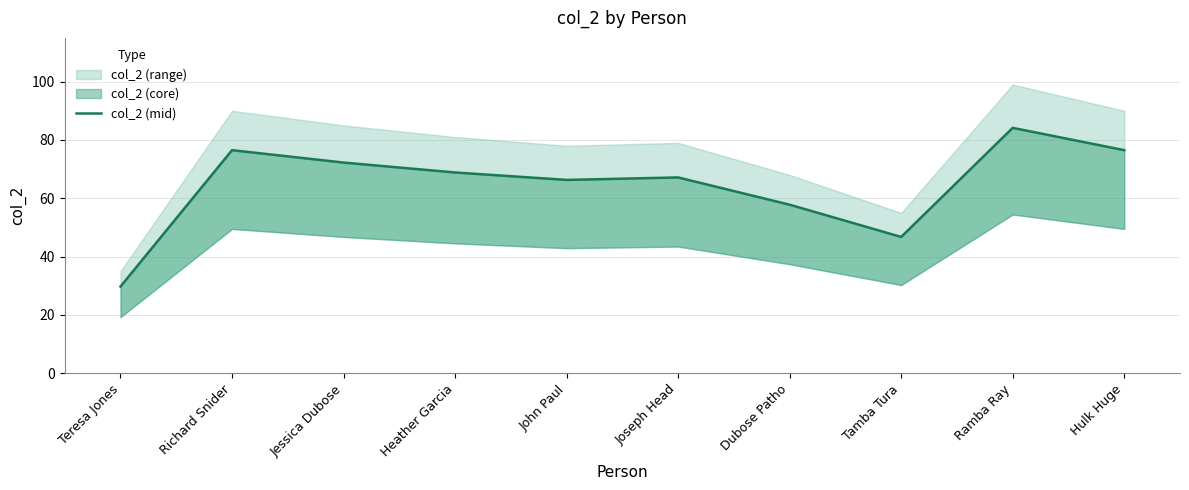

What is the value of the 1st point from the left?

29.8